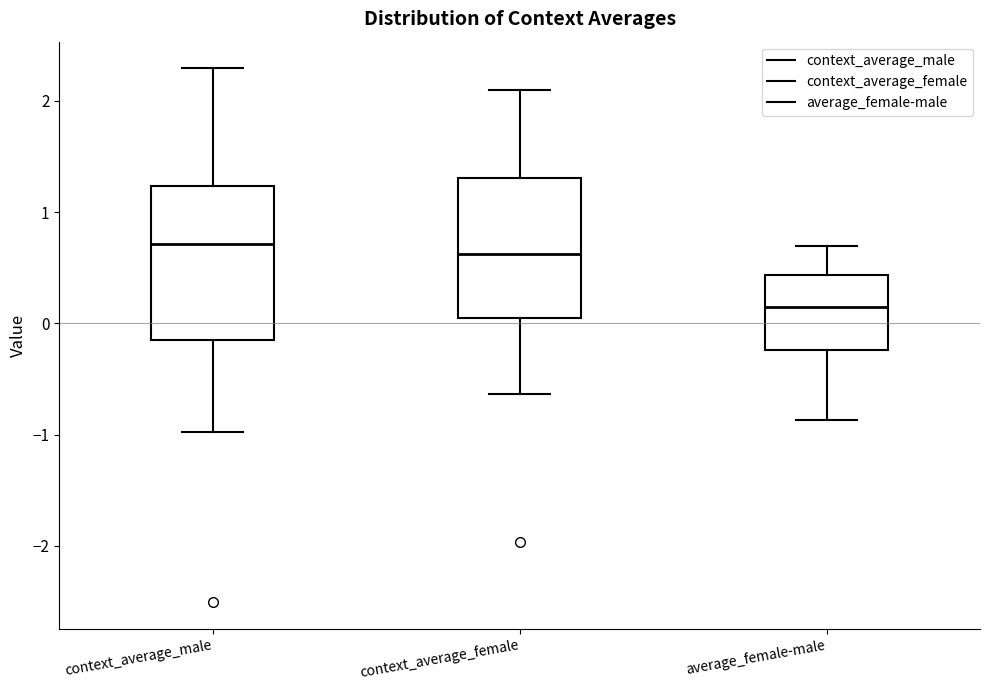

Comparing the boxes themselves (not the whiskers), which one is the tallest?

context_average_male